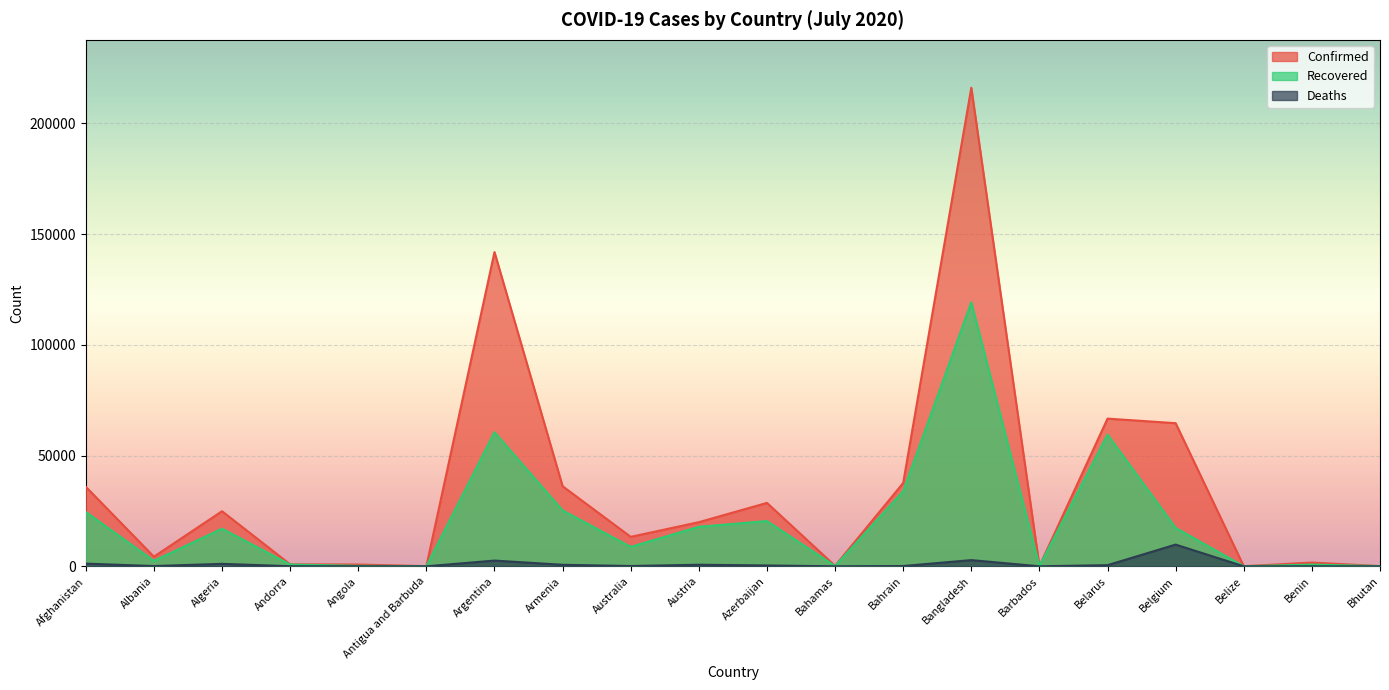

At how many categories does at least one series exceed 90847?

2